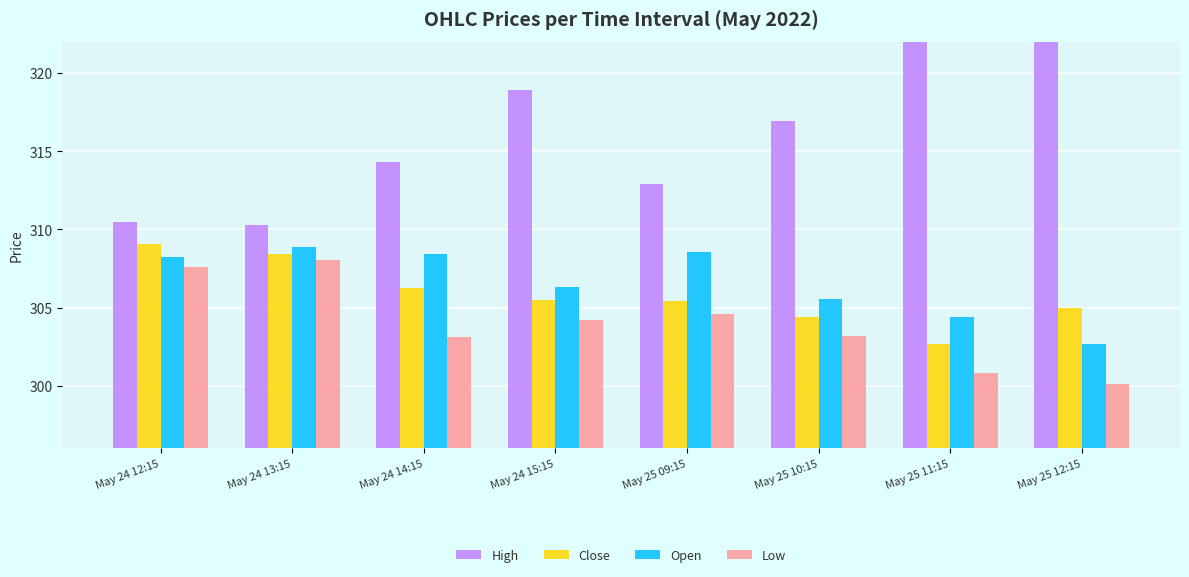

Which series has the largest range (max minus min)?

High